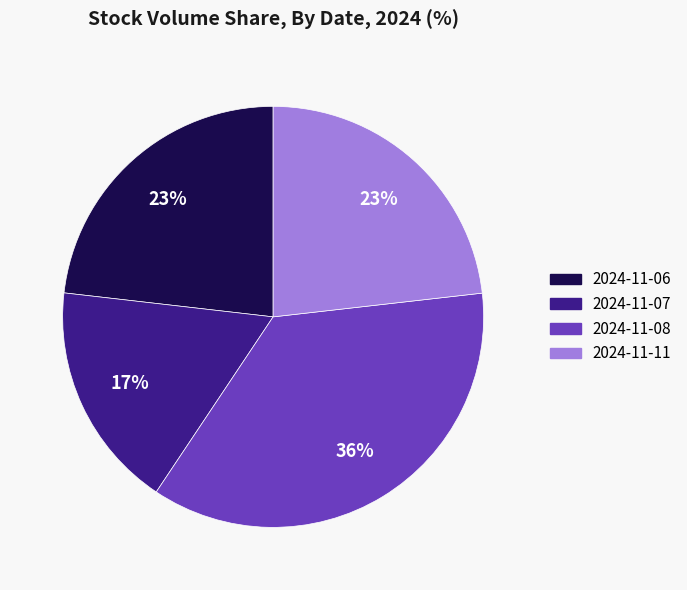

To the nearest percent, what is the combined percentage of 2024-11-06 and 2024-11-11?

46%